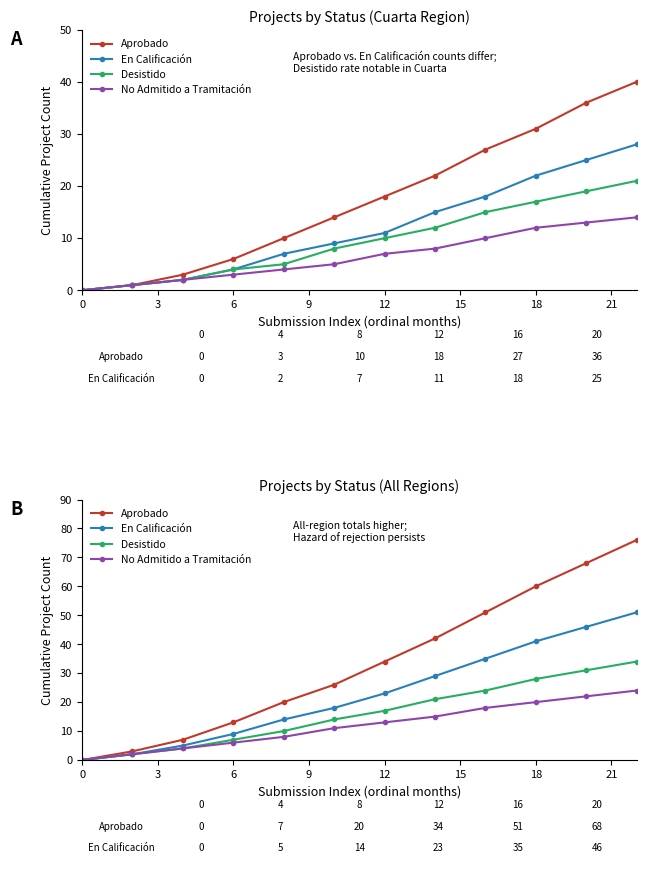

Between 21 and 12, which is larger?

21